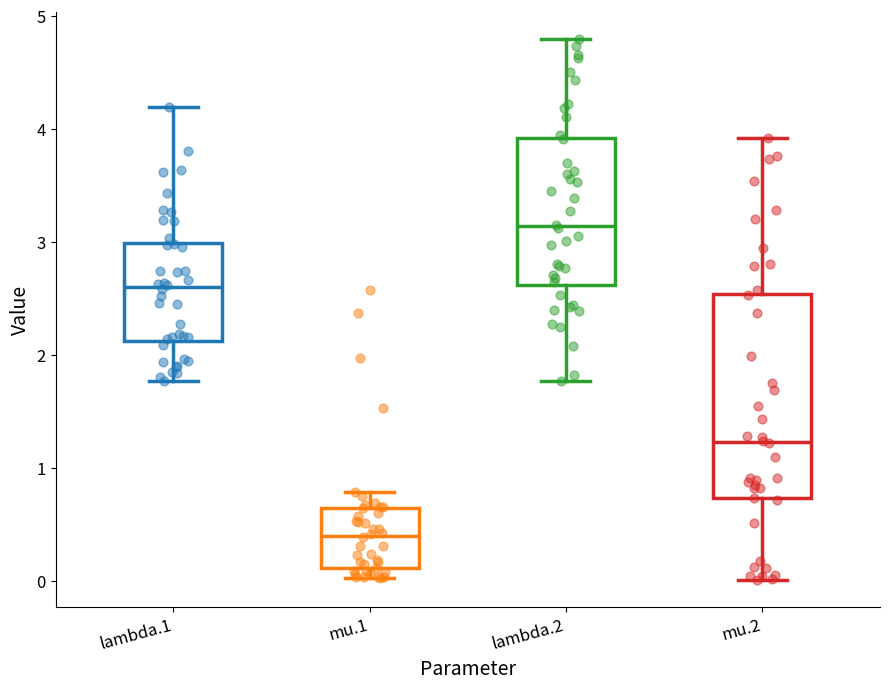

Reading left to right, read every box against the y-axis: the position of its median line, the range the box covers, and the ends of its whiskers. The values are not printed on the chart, so give them approximately, as read against the axis.

lambda.1: median 2.6, box 2.1 to 3.0, whiskers 1.8 to 4.2
mu.1: median 0.4, box 0.1 to 0.6, whiskers 0.0 to 0.8
lambda.2: median 3.1, box 2.6 to 3.9, whiskers 1.8 to 4.8
mu.2: median 1.2, box 0.7 to 2.5, whiskers 0.0 to 3.9